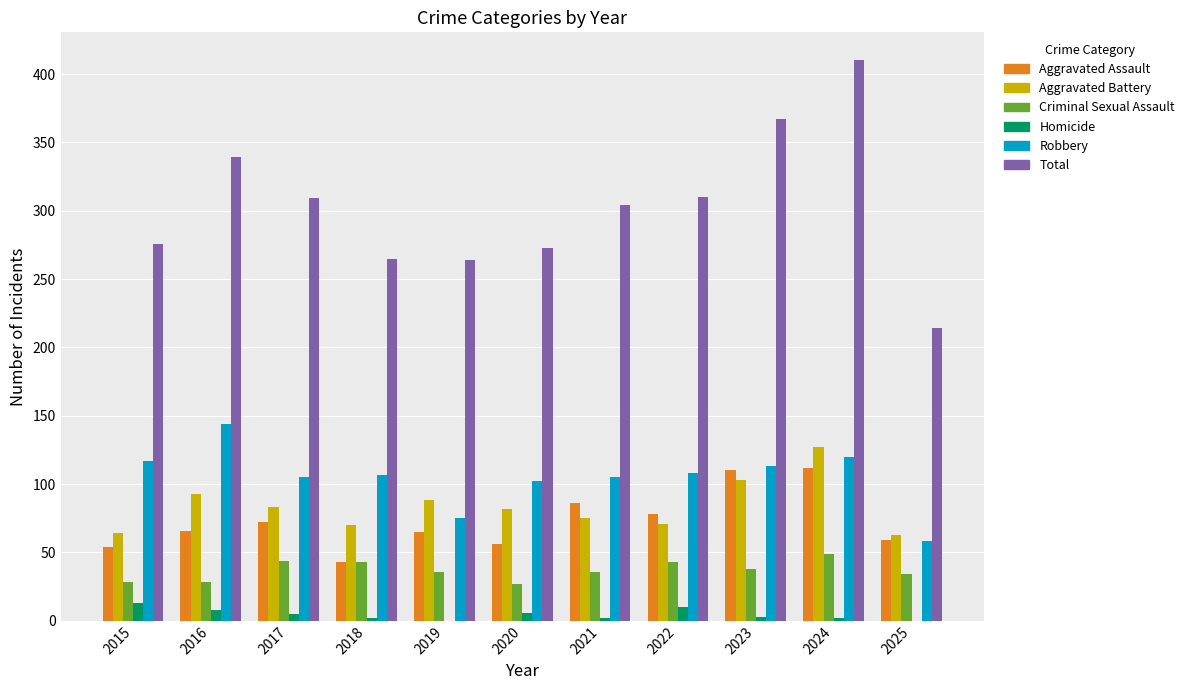

What is the sum of all Criminal Sexual Assault values?

406